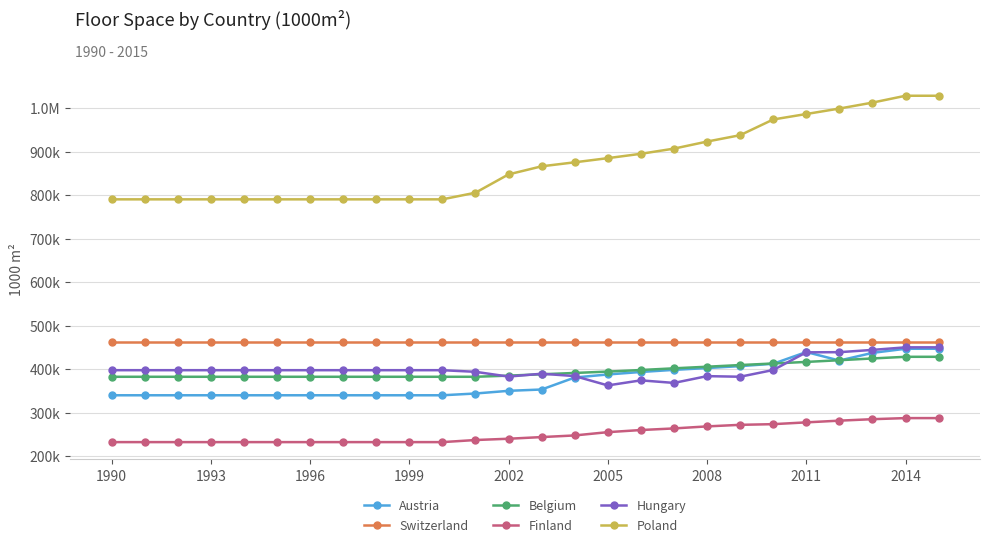

Does the chart have visible grid lines?

Yes